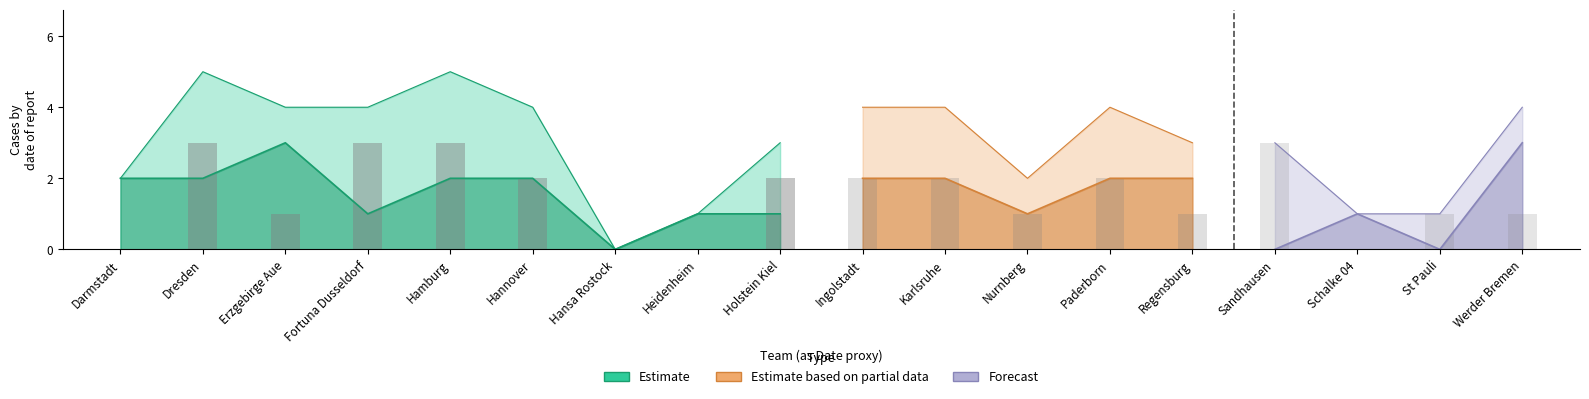

How many series are shown in this chart?

4